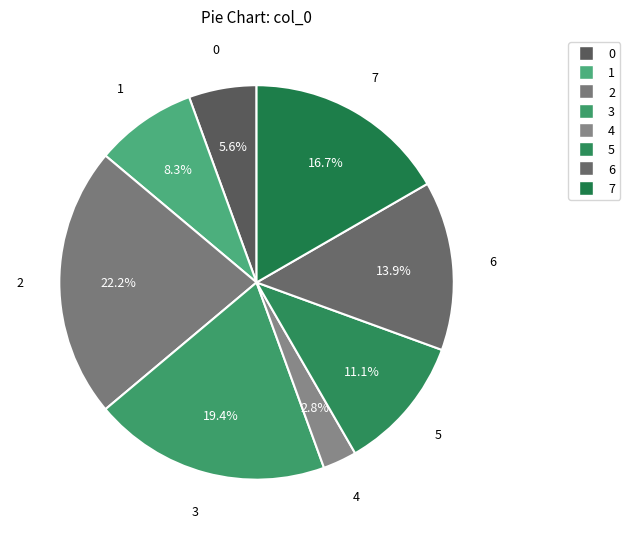

To the nearest percent, what percentage of the pie is 5?

11%